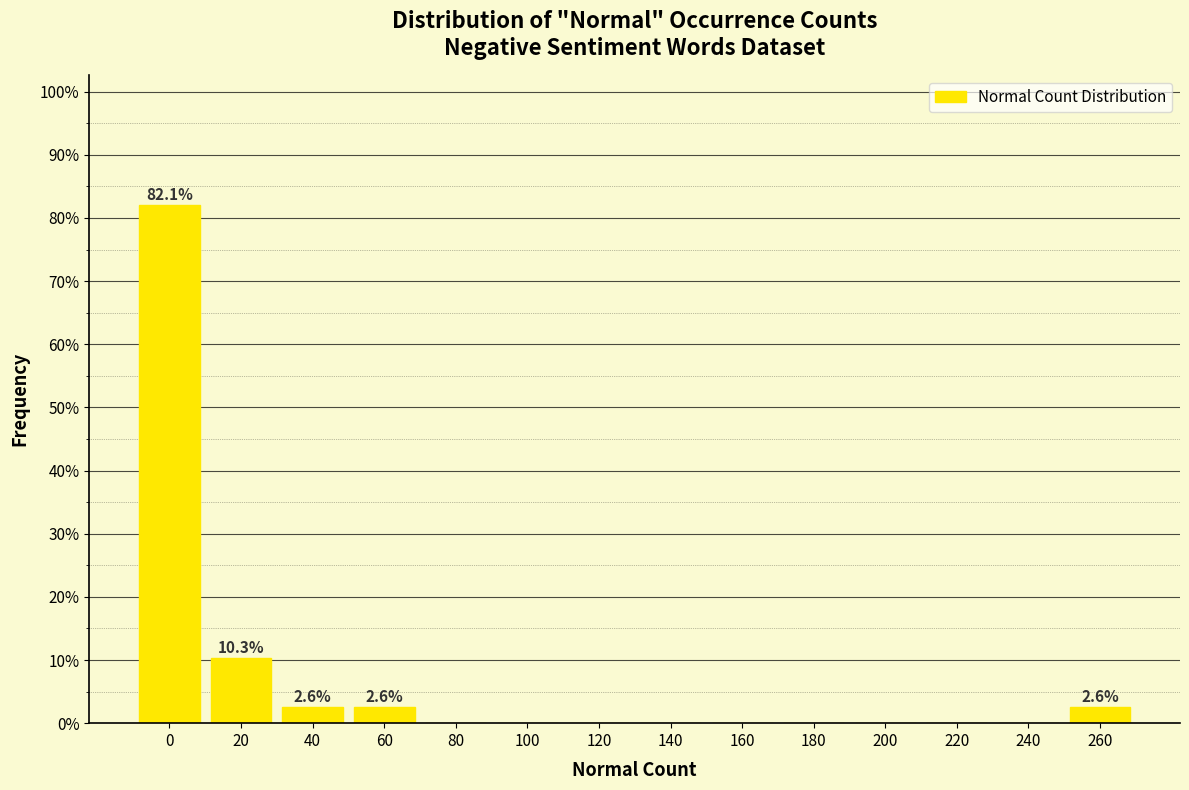

Reading right to left, what are all the values shown in this chart?

260=2.6	240=0.0	220=0.0	200=0.0	180=0.0	160=0.0	140=0.0	120=0.0	100=0.0	80=0.0	60=2.6	40=2.6	20=10.3	0=82.1